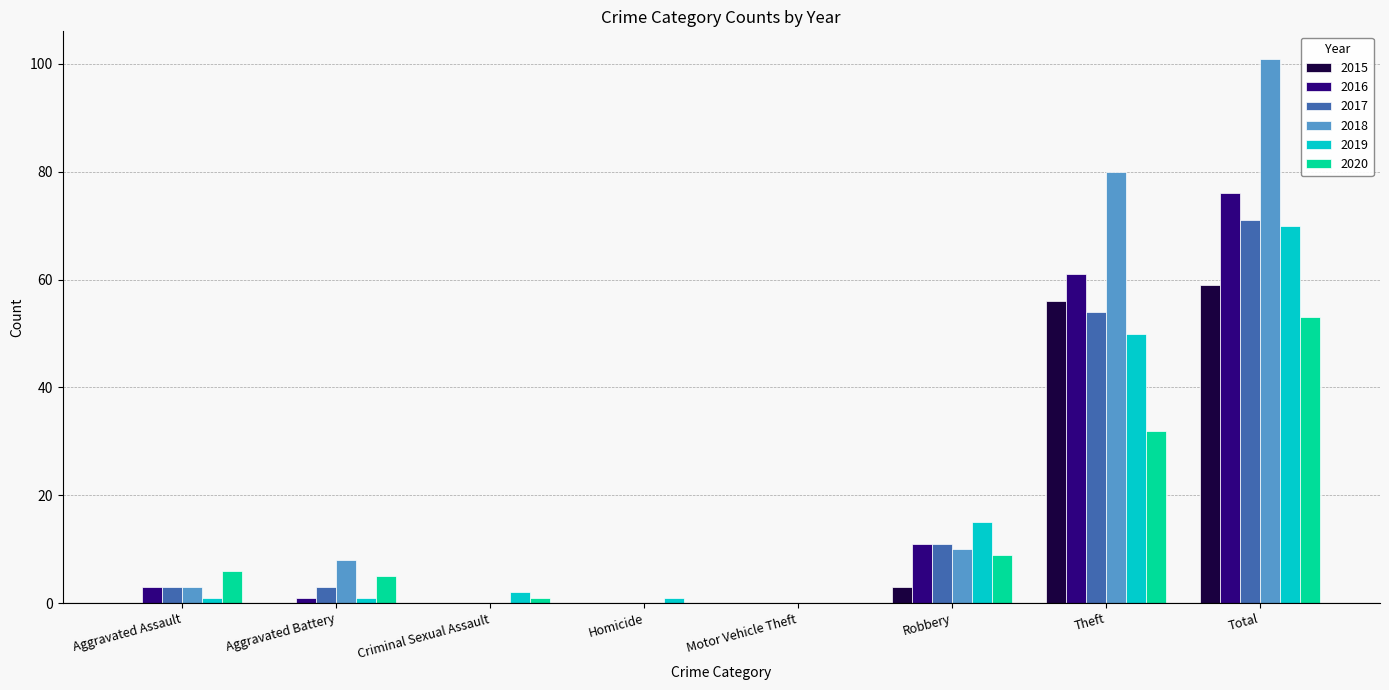

What is the maximum value for 2015?

59